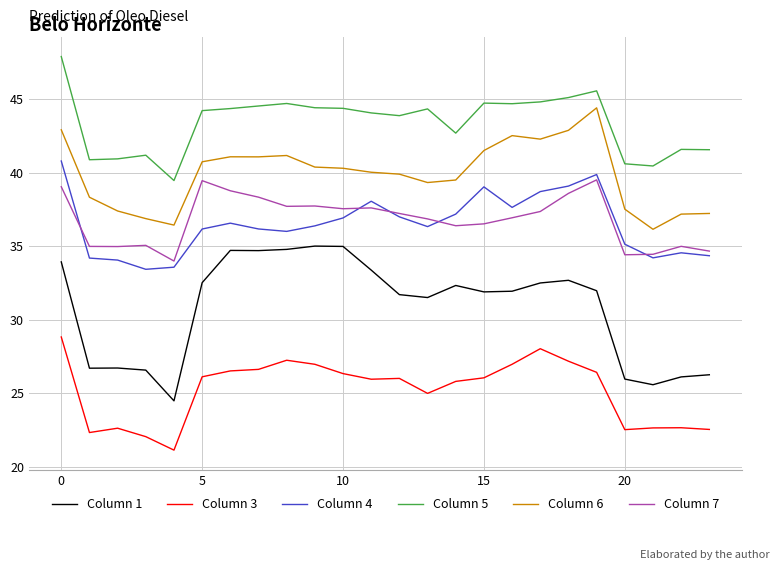

What is the highest value of the Column 6 series?

44.4